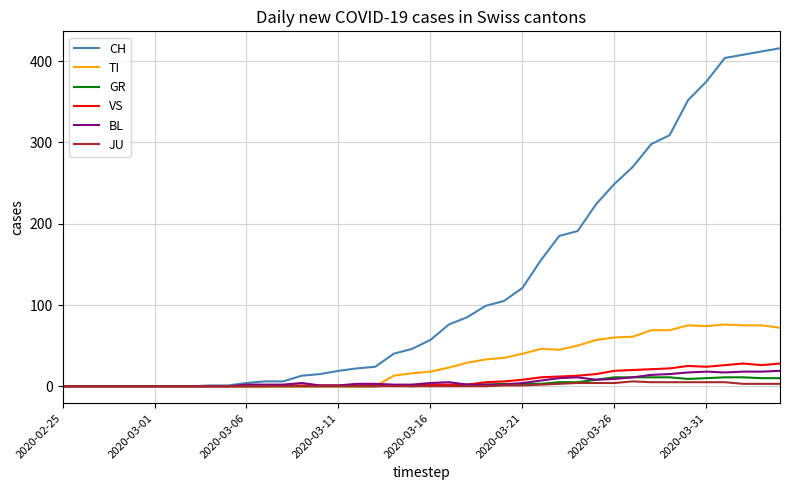

Which series has the largest range (max minus min)?

CH